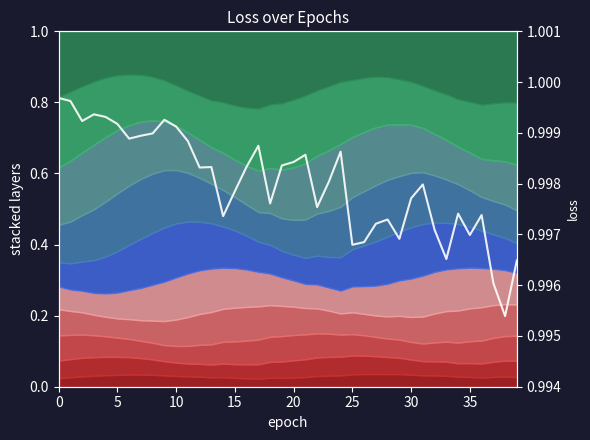

At which label is the value closest to 0?

38